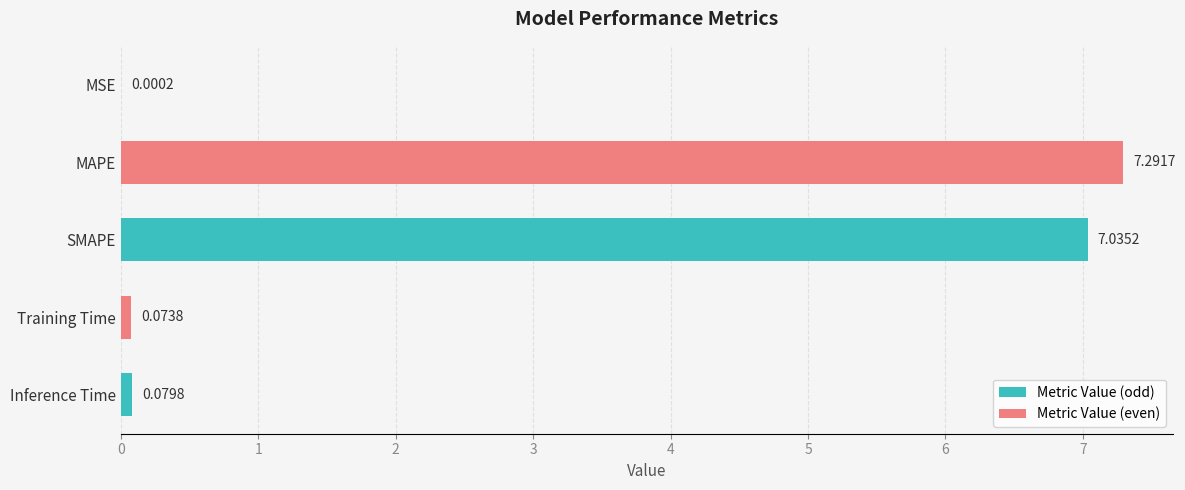

At which label is the value closest to 3?

Inference Time